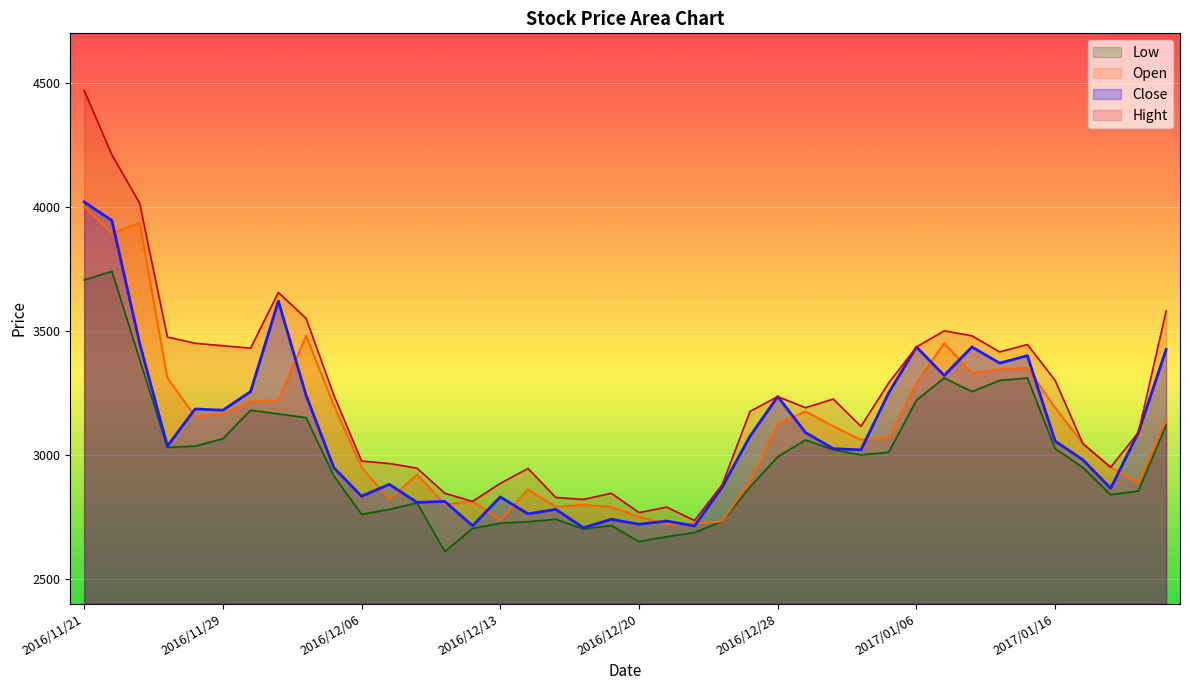

At which category is the sum across all series the highest?

2016/11/21